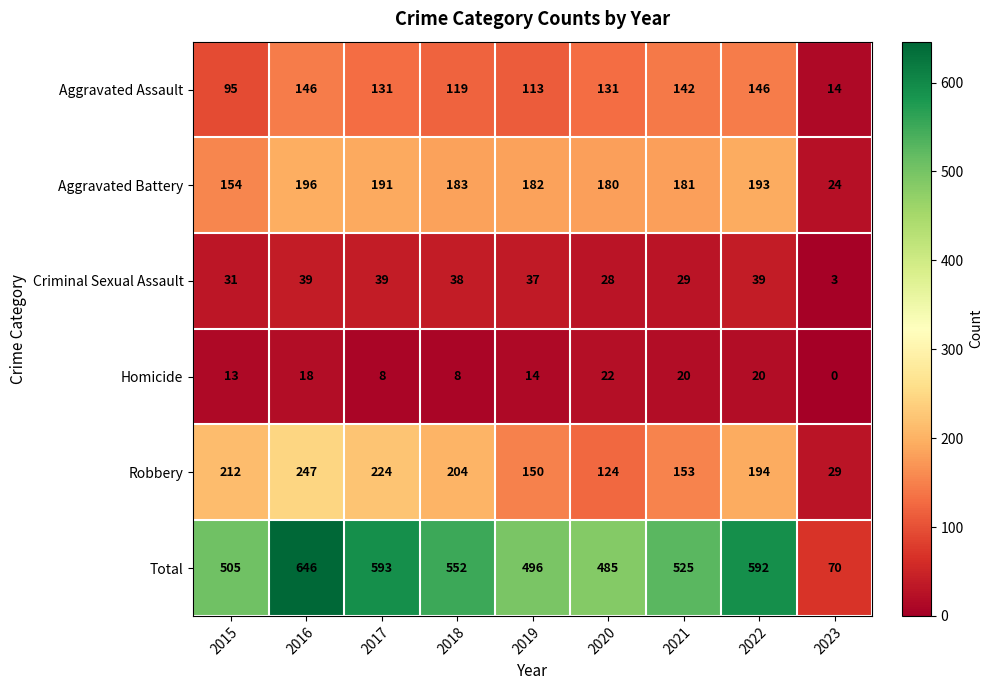

What is the difference between the Aggravated Battery values at 2020 and 2015?

26